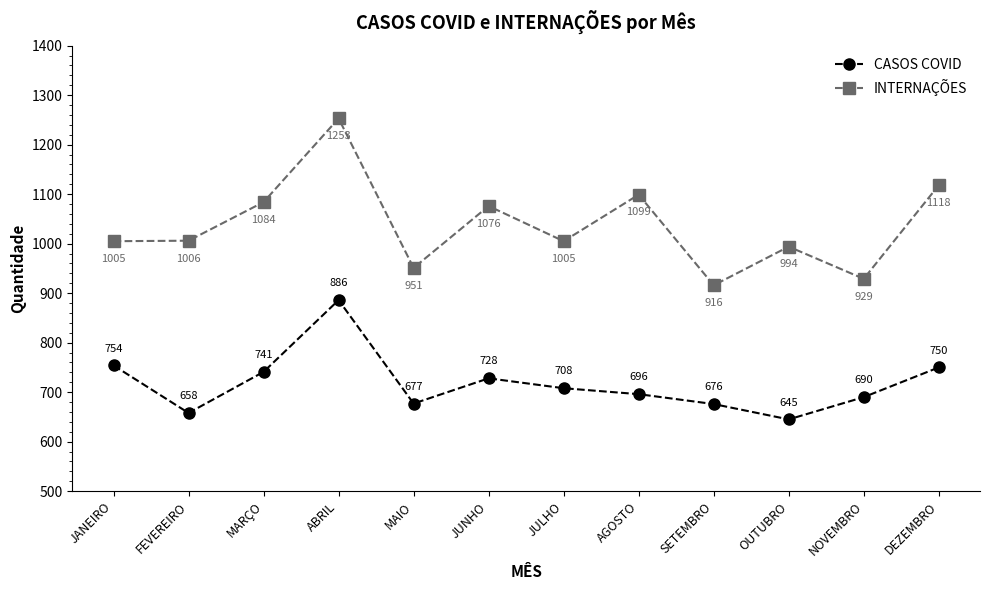

At which label does INTERNAÇÕES reach its minimum?

SETEMBRO